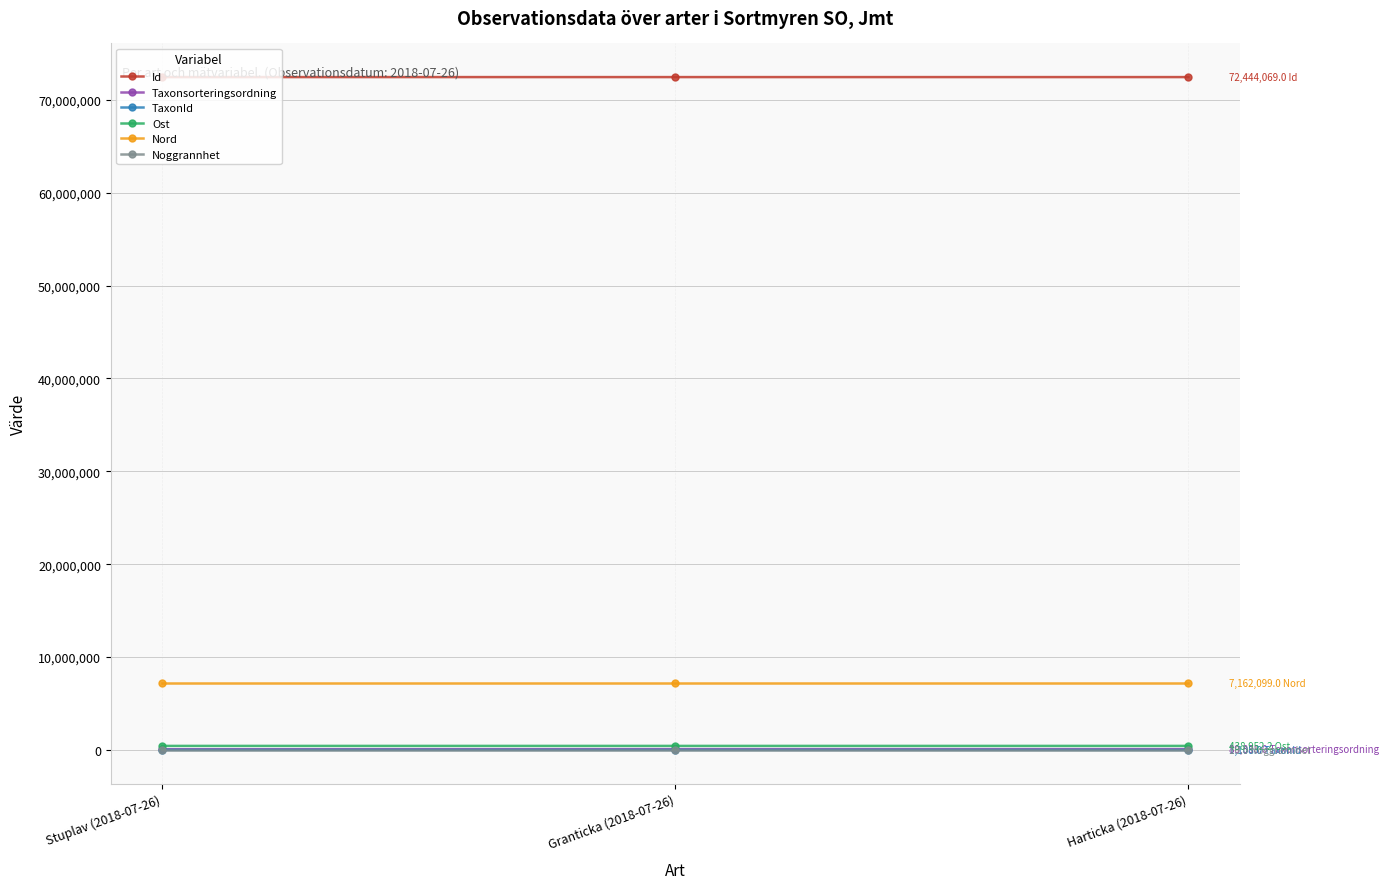

What is the greatest value displayed?

72444077.0